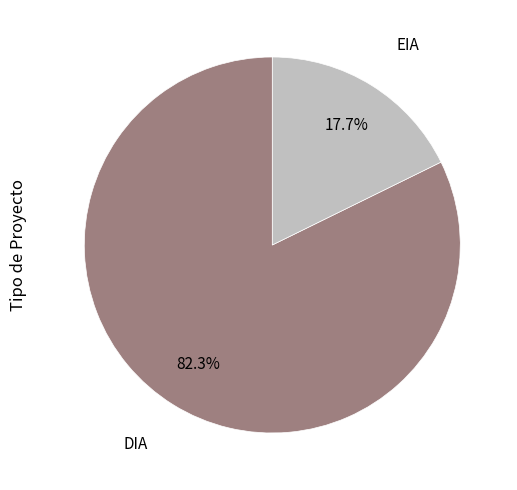

To the nearest percent, what percentage of the pie is DIA?

82%